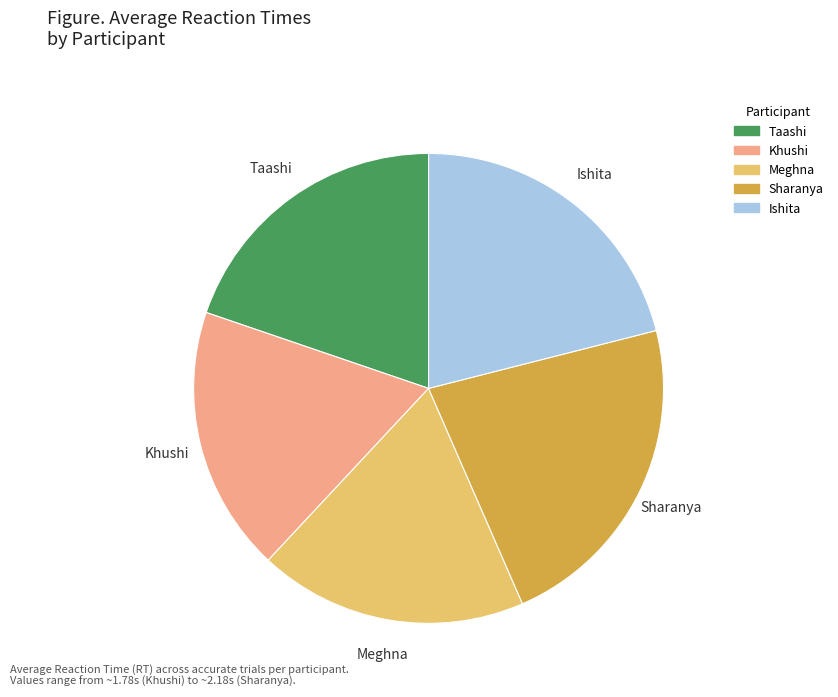

Which slice is the largest?

Sharanya